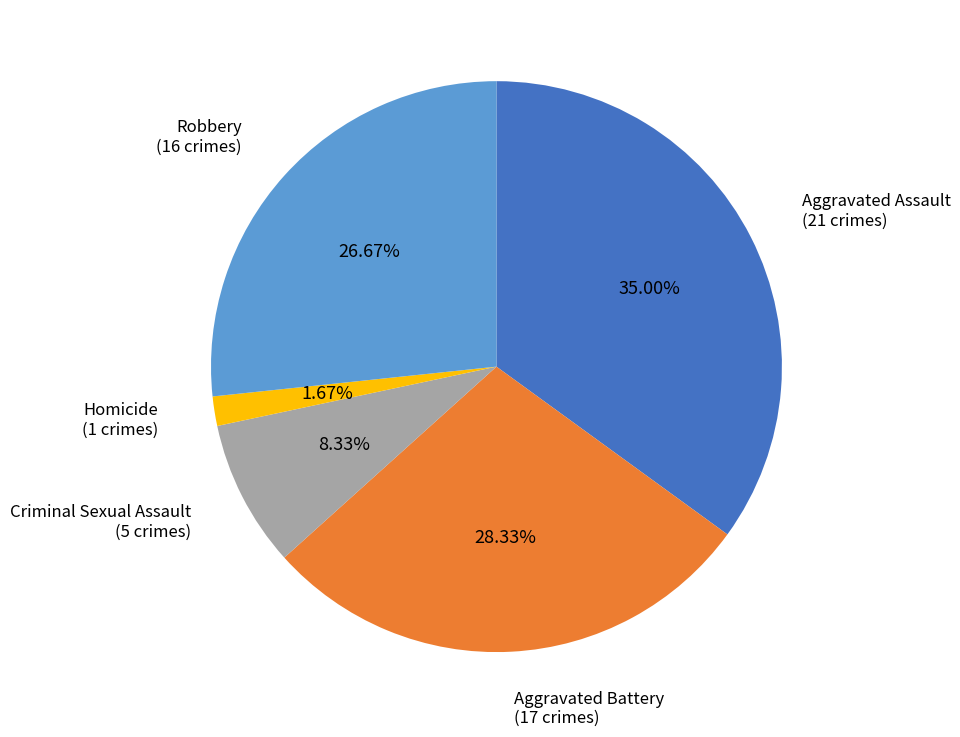

Does any single category account for the majority?

No